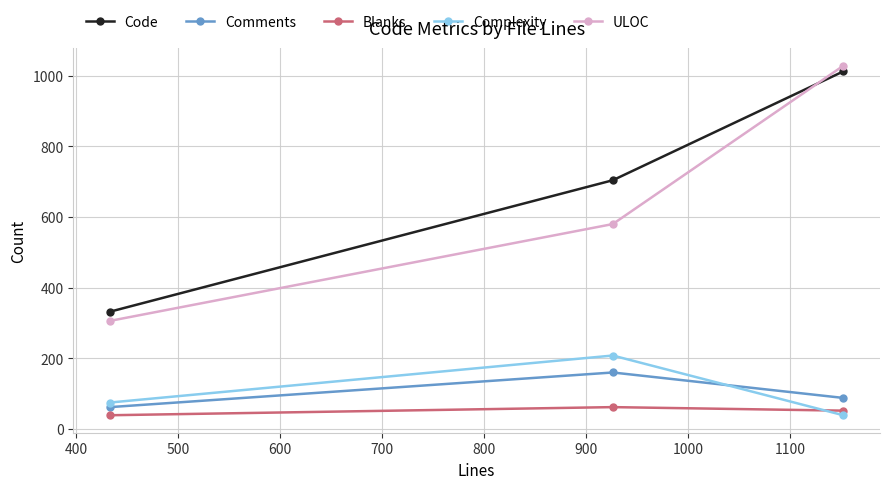

What is the value of the Code point at the 3rd from the left?

1012